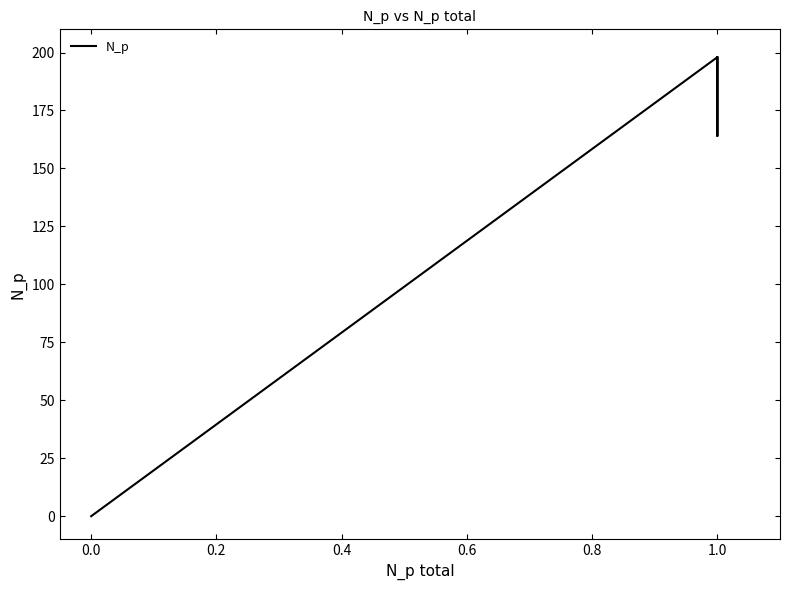

What is the maximum value shown in the chart?

198